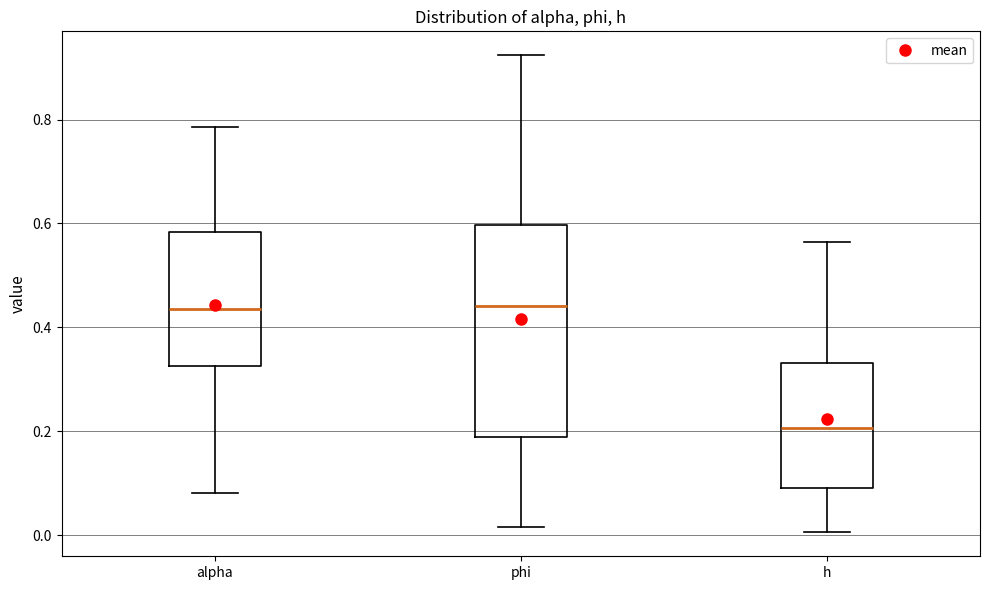

Where is the upper edge of the box for h on the y-axis? The values are not printed on the chart, so give them approximately, as read against the axis.

0.34